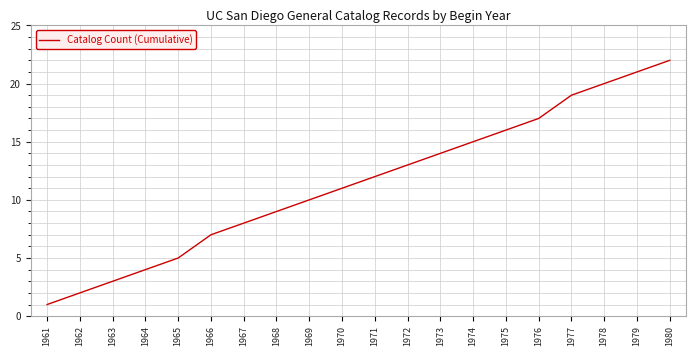

Which label corresponds to the smallest value in the chart?

1961